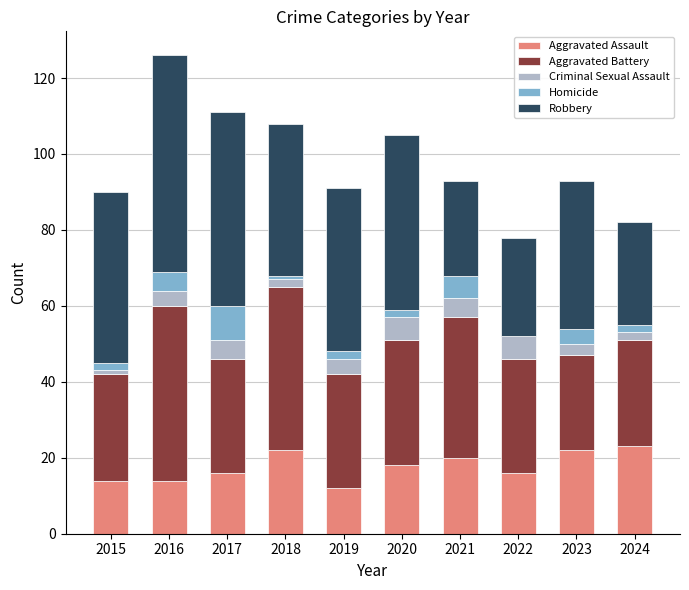

True or false: Aggravated Assault has a value of 24 at 2015.

False